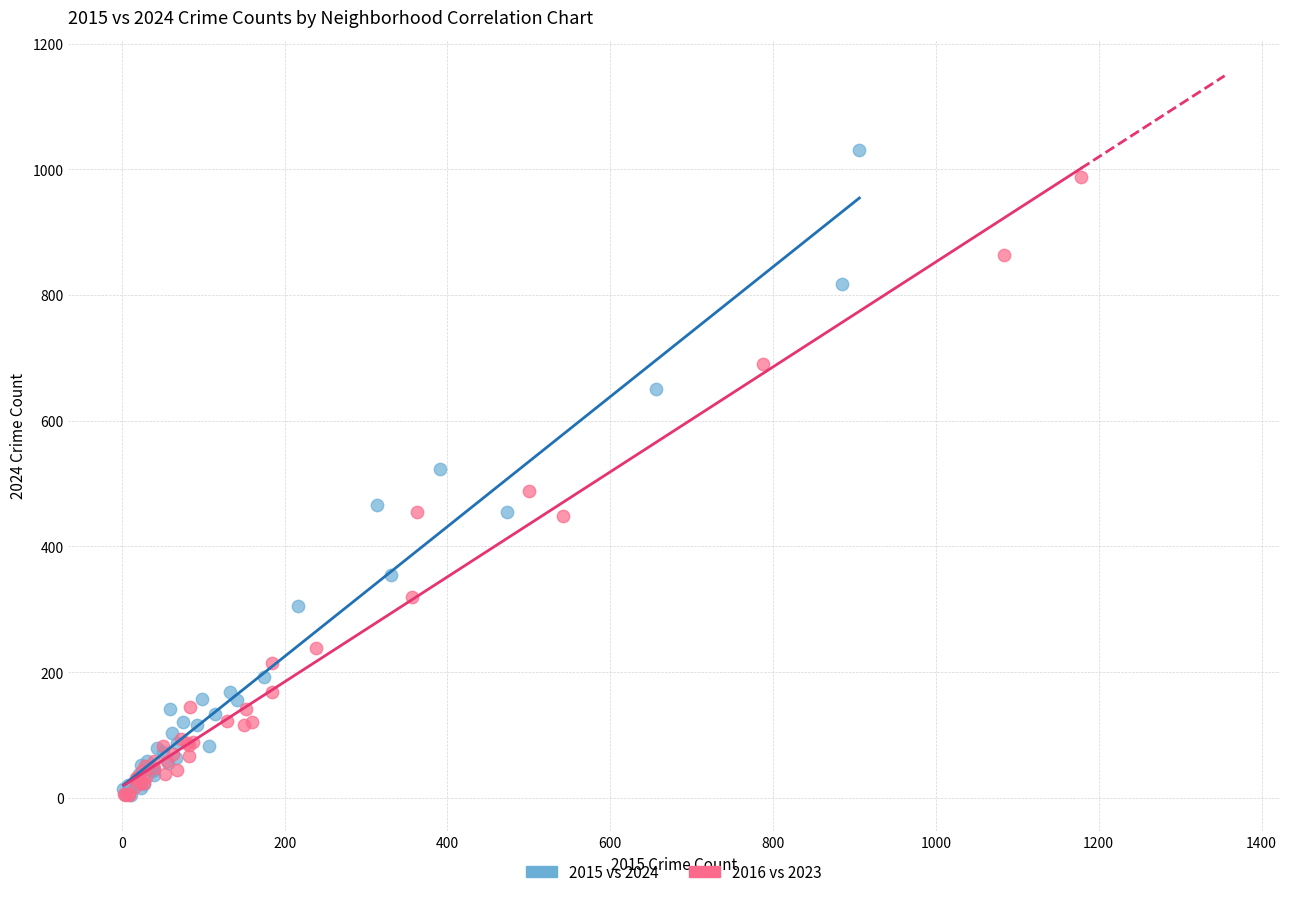

Which series has the widest spread of Y values?

2015 vs 2024